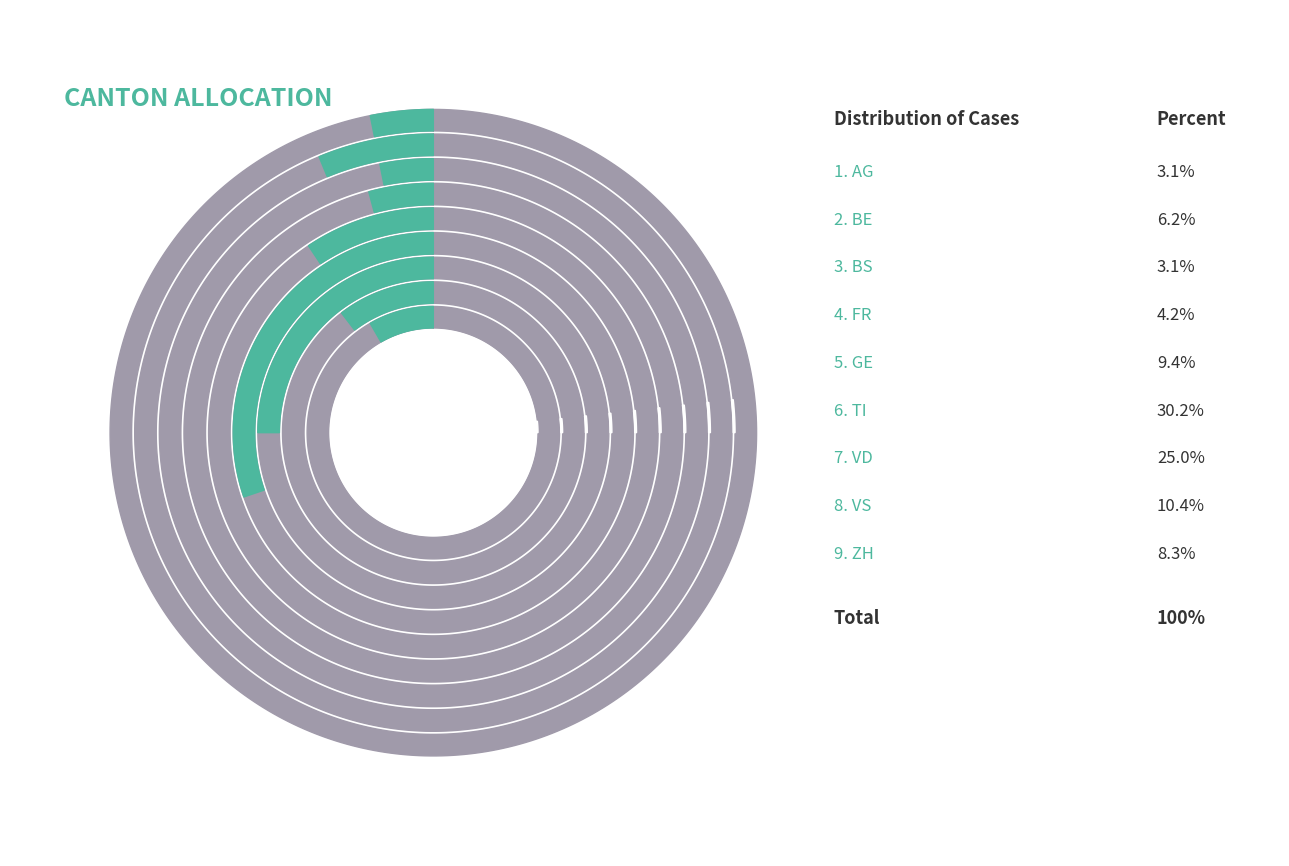

Combined, do VD and FR account for over 50%?

No